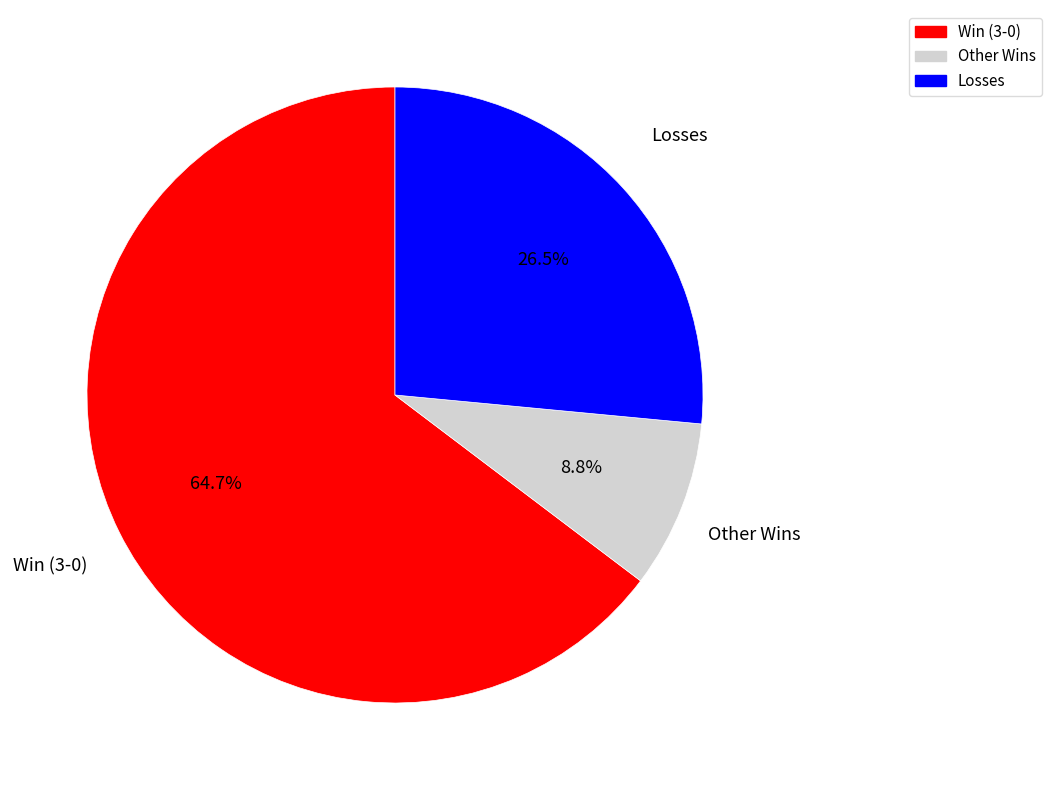

Which slice is the smallest?

Other Wins